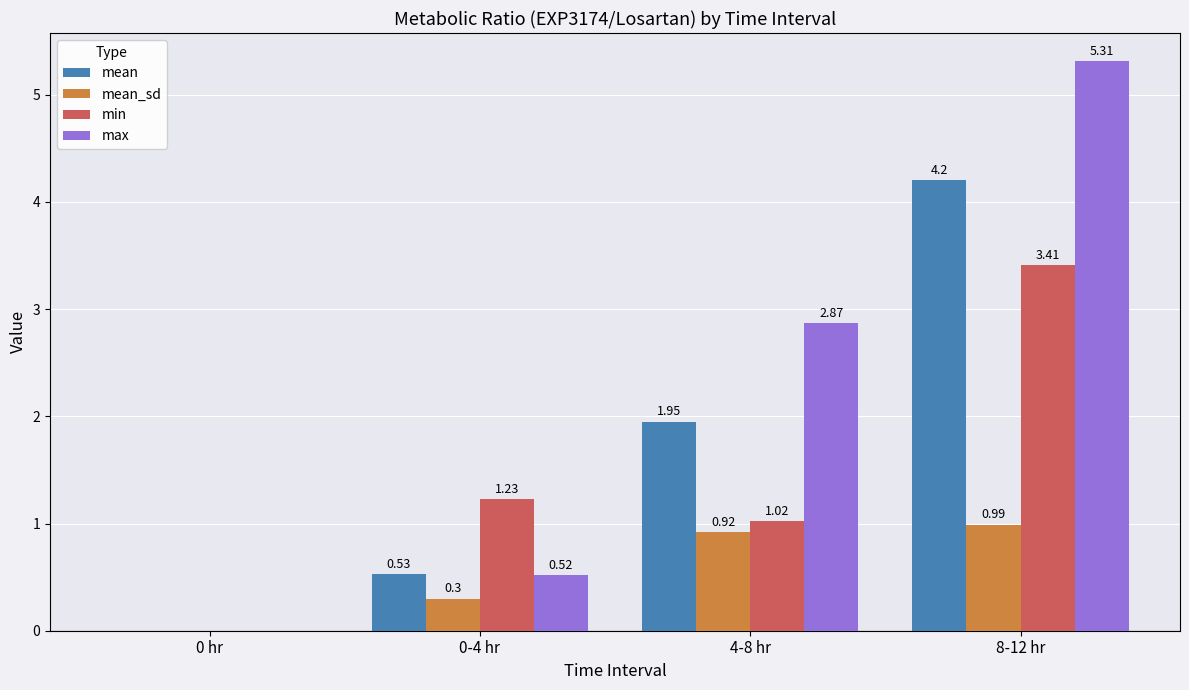

Which series changed the most between 4-8 hr and 8-12 hr?

max